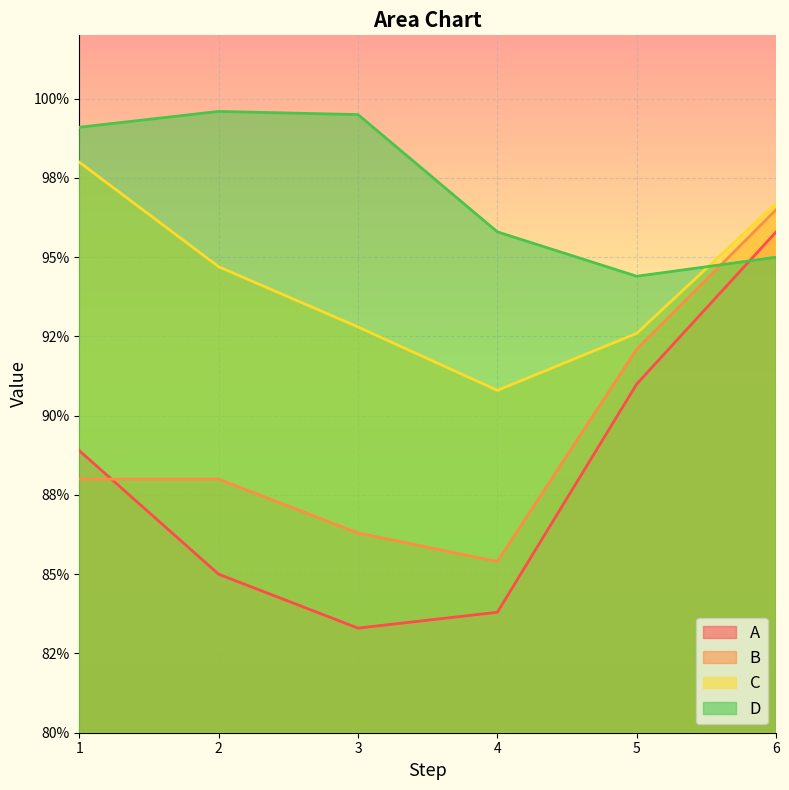

At which category does C reach its first local valley?

4